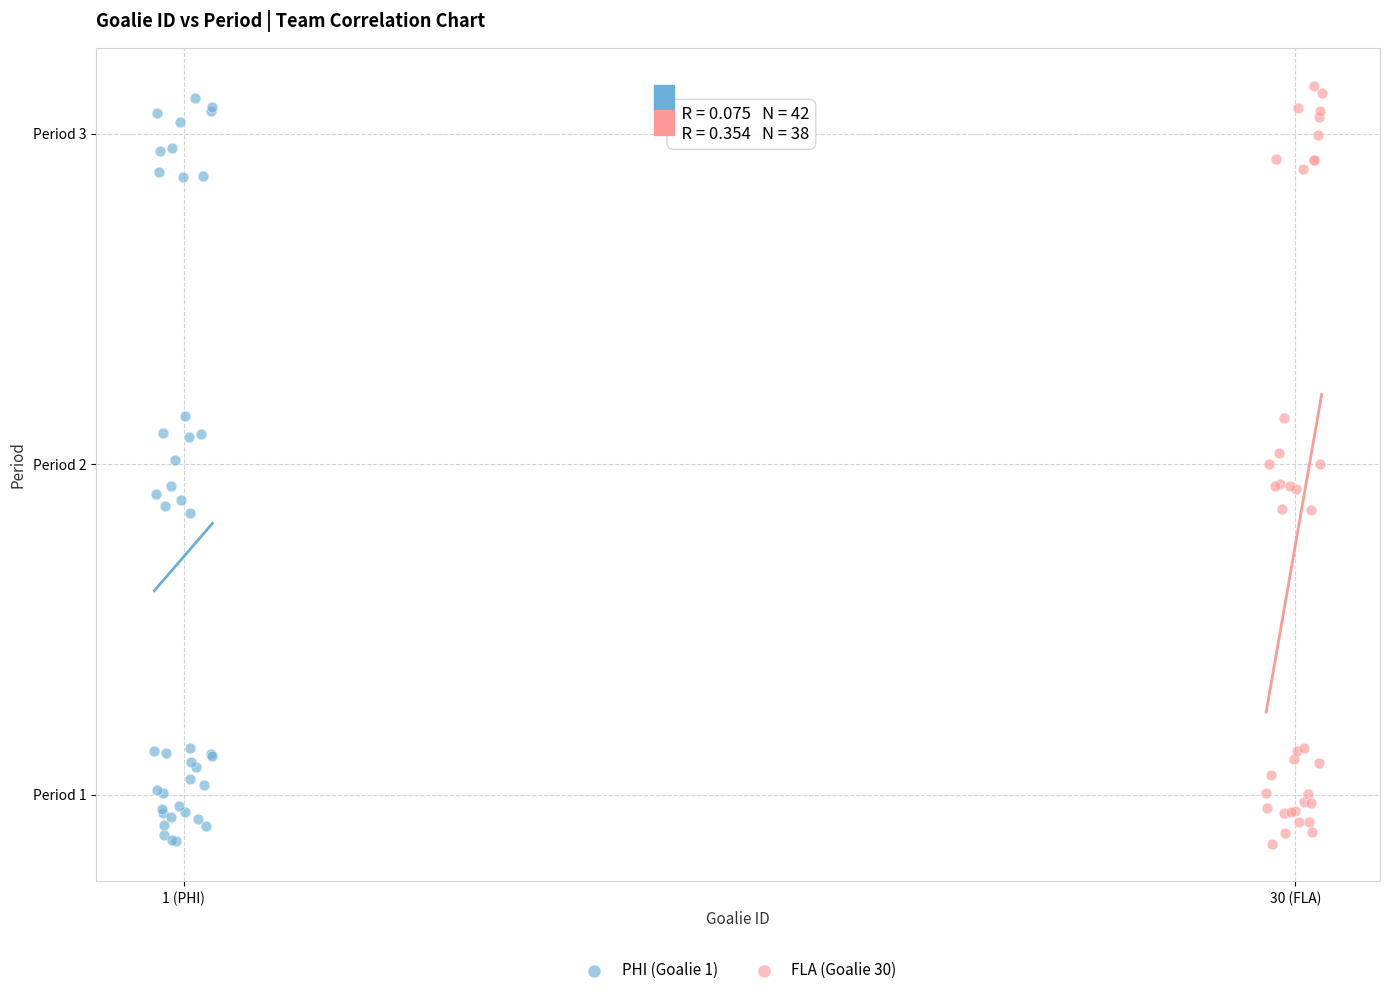

What are all the series names shown in the legend?

PHI (Goalie 1), FLA (Goalie 30)